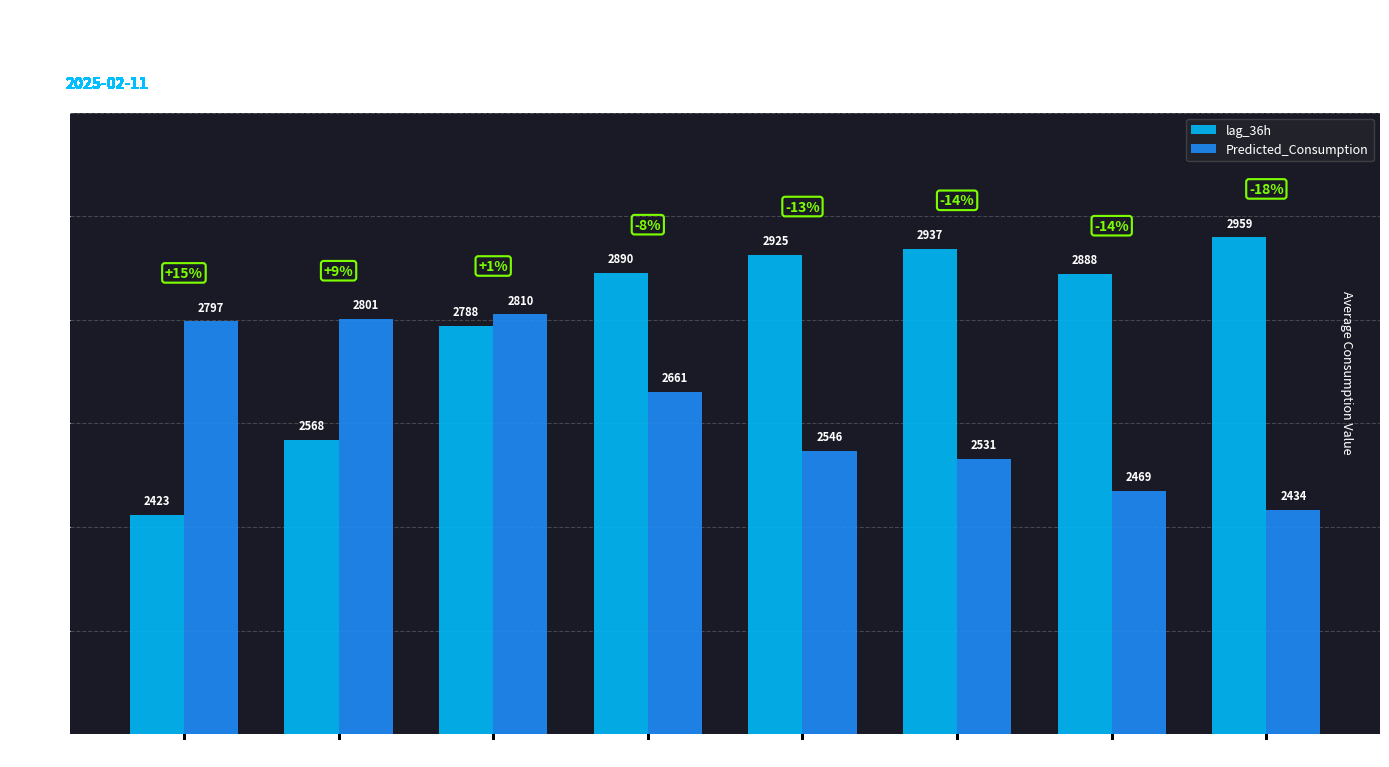

How many groups of bars are there?

8